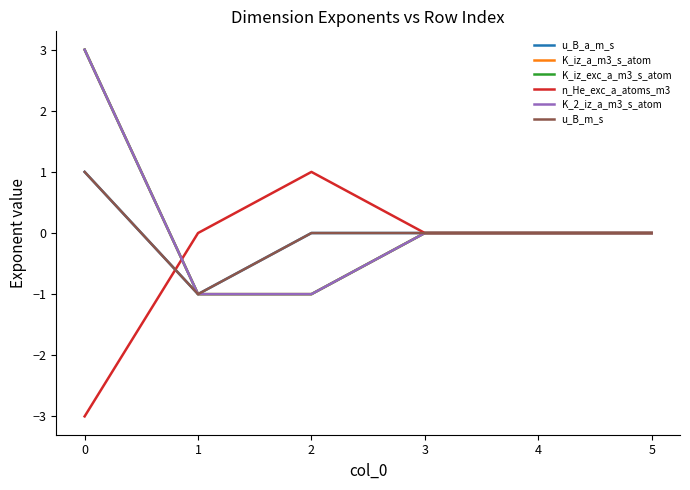

Does the chart display data point markers on the line(s)?

No